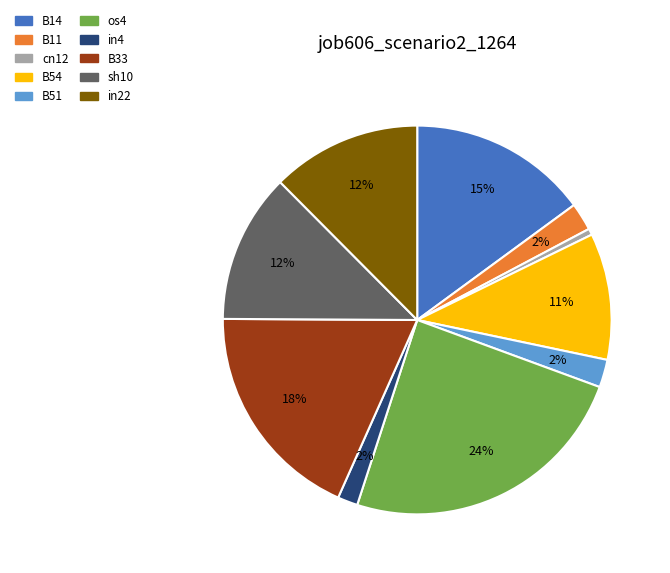

To the nearest percent, what is the average slice percentage?

10%